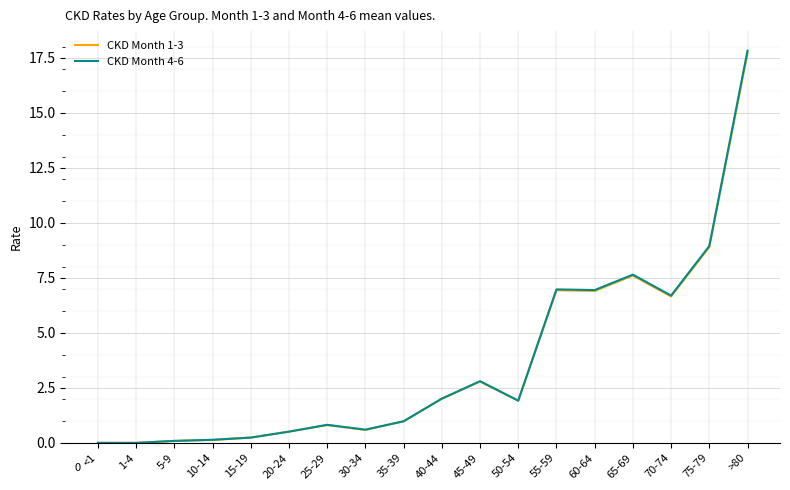

Which series has the widest spread of values?

CKD Month 4-6